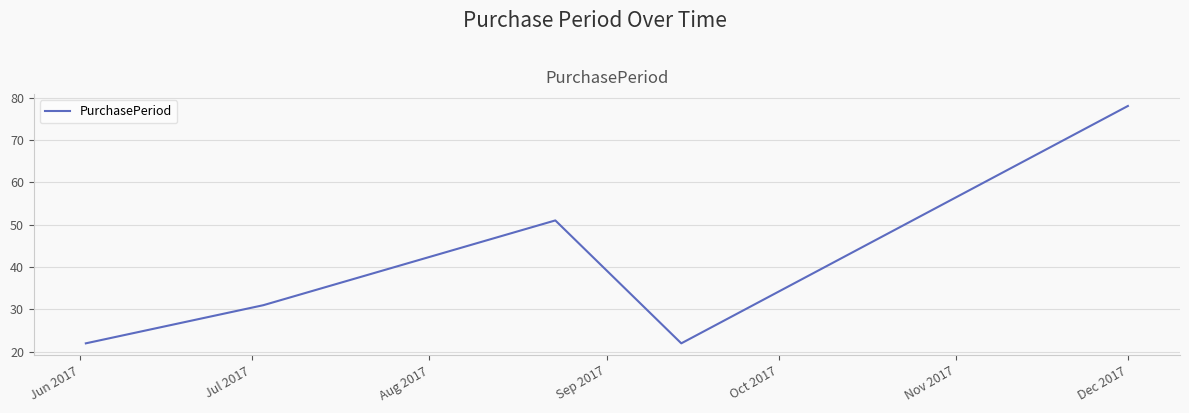

What is the difference between the second highest and minimum values?

29